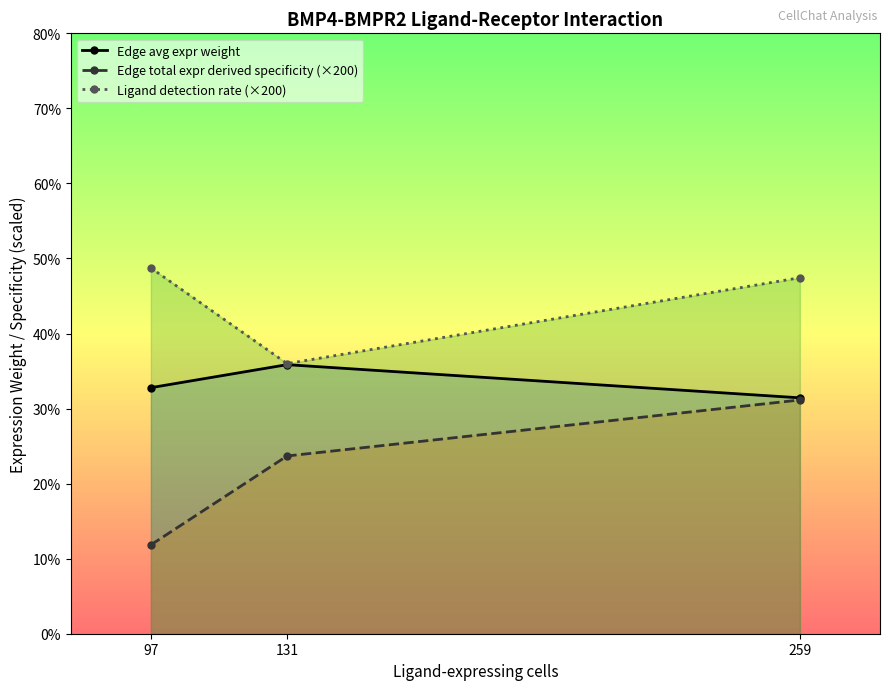

Which category has the lowest value in the Ligand detection rate (×200) series?

131